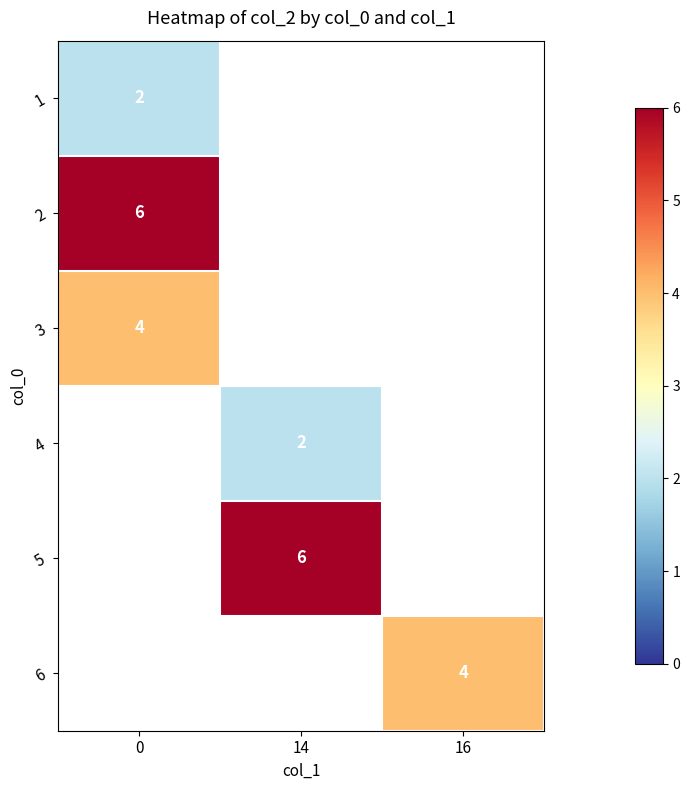

The value of 5 at 14 is 10. True or false?

False